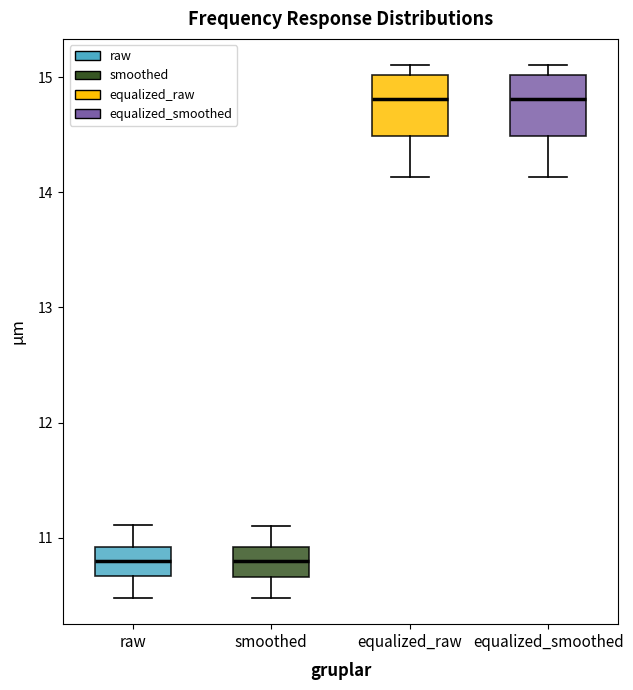

Reading left to right, read every box against the y-axis: the position of its median line, the range the box covers, and the ends of its whiskers. The values are not printed on the chart, so give them approximately, as read against the axis.

raw: median 10.8, box 10.7 to 10.9, whiskers 10.5 to 11.1
smoothed: median 10.8, box 10.7 to 10.9, whiskers 10.5 to 11.1
equalized_raw: median 14.8, box 14.5 to 15.0, whiskers 14.1 to 15.1
equalized_smoothed: median 14.8, box 14.5 to 15.0, whiskers 14.1 to 15.1